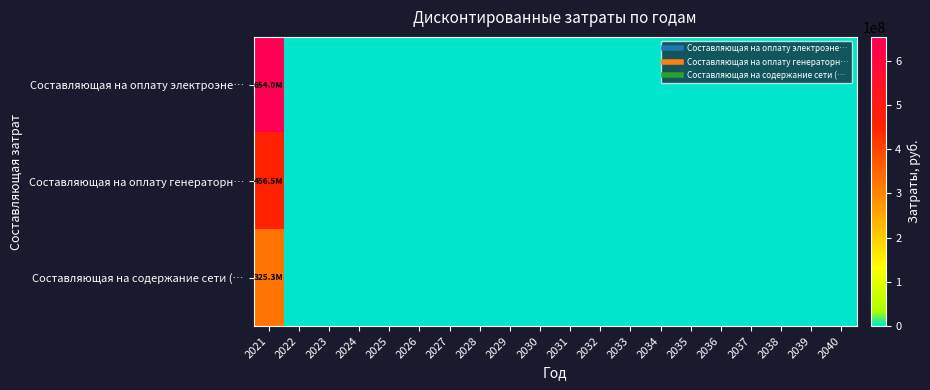

Between 2033 and 2035, which is larger?

2033